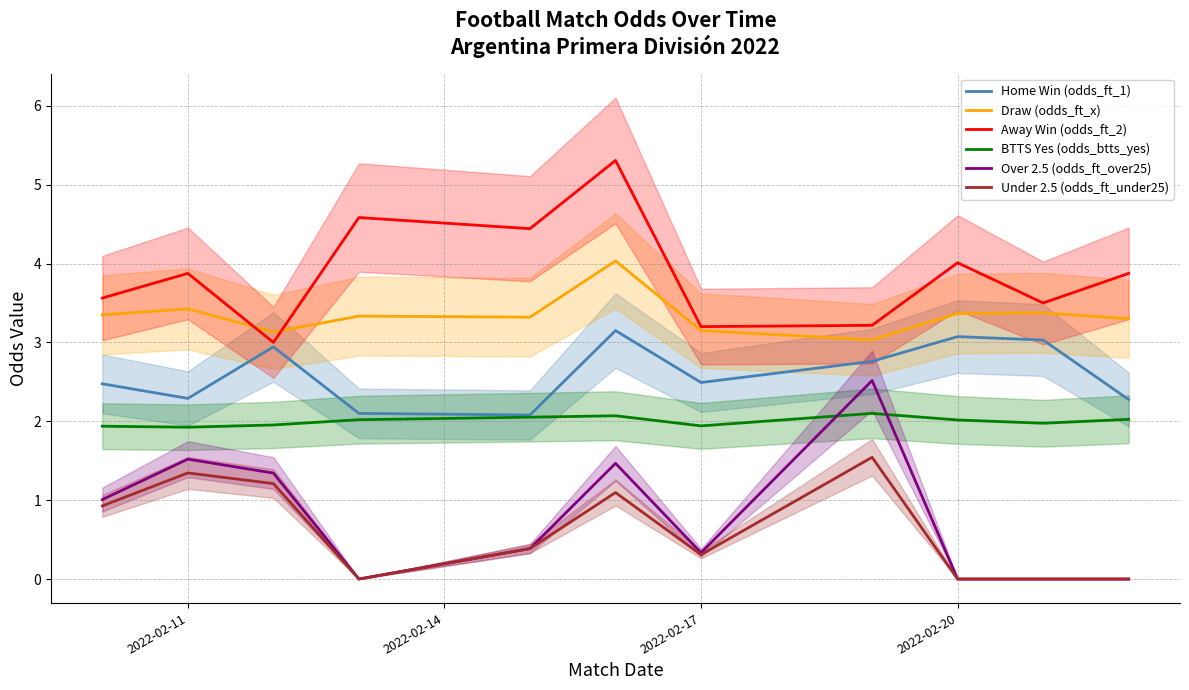

What value does the Away Win (odds_ft_2) series have at 6?

3.2